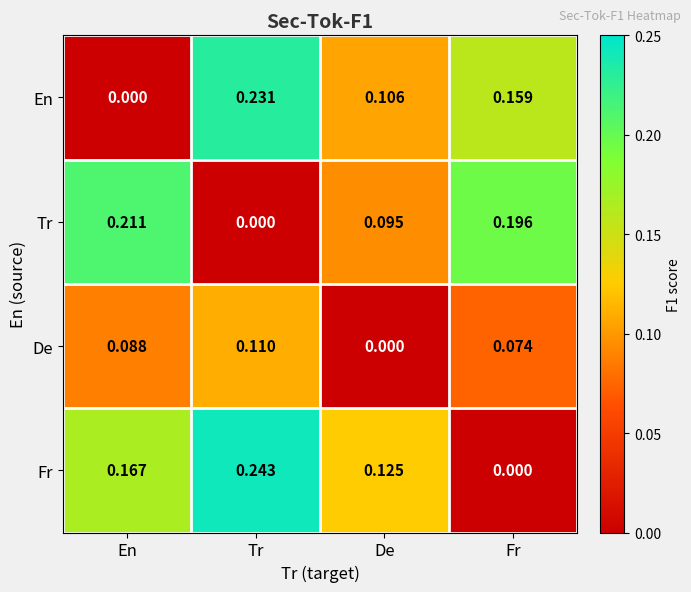

Which series has the largest range (max minus min)?

Fr